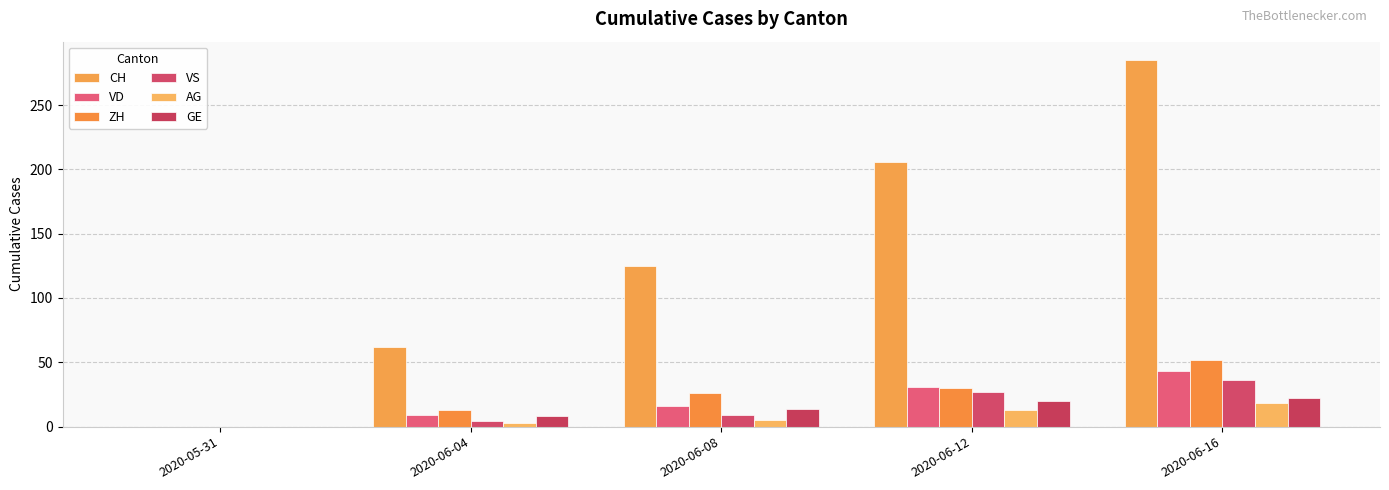

What is the difference between the highest and lowest values at 2020-06-04?

59